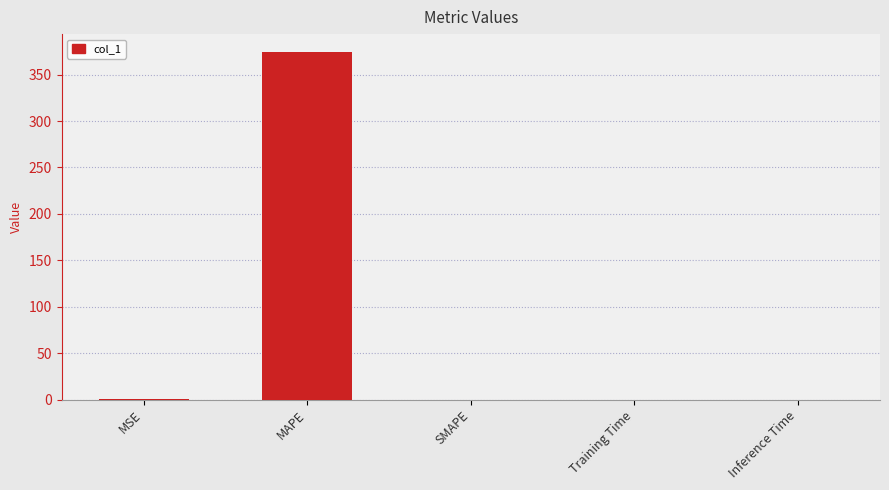

What is the average value?

75.0